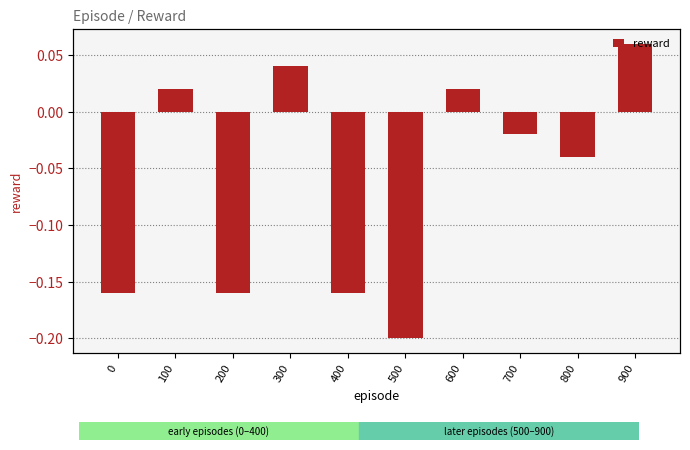

Rank the categories by value from highest to lowest.

900, 300, 100, 600, 700, 800, 0, 200, 400, 500